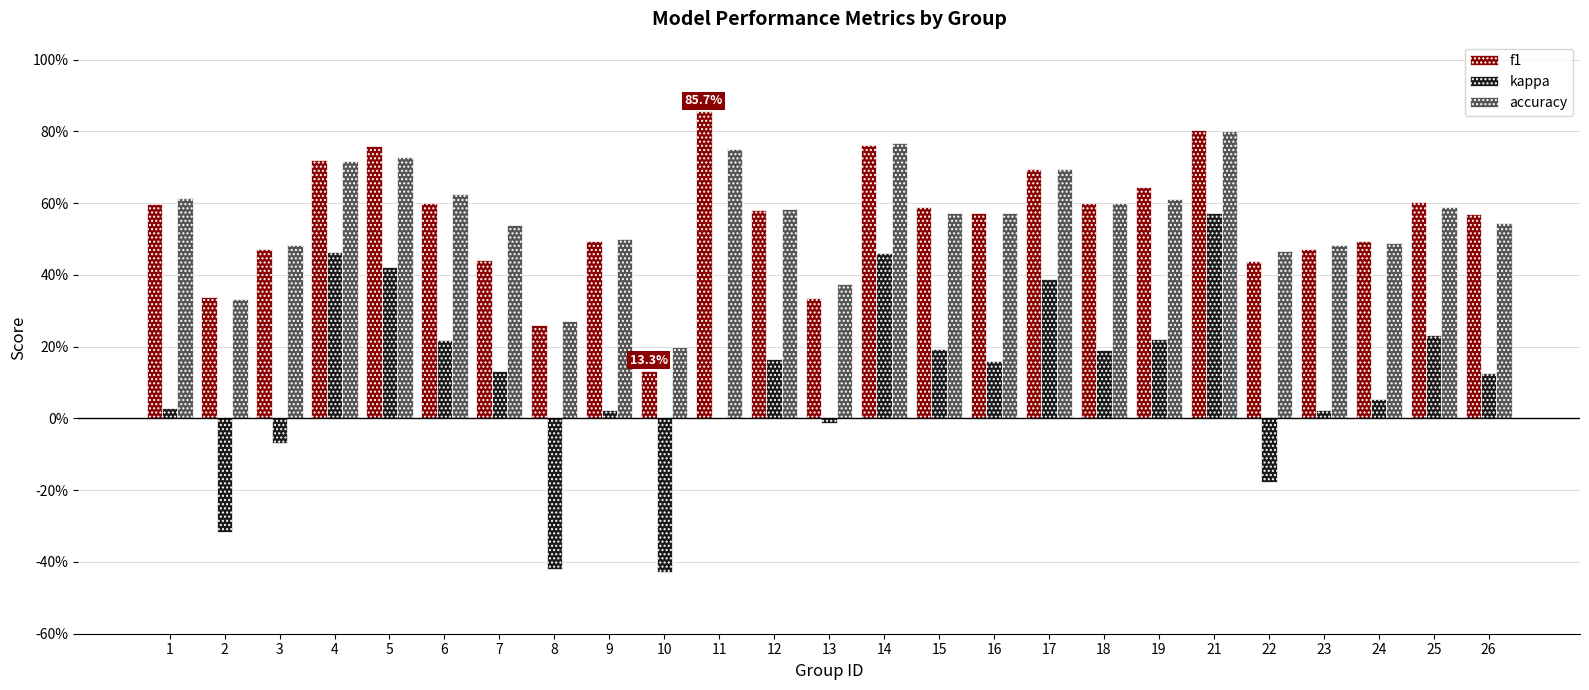

What is the total value across all series at 1?

1.2